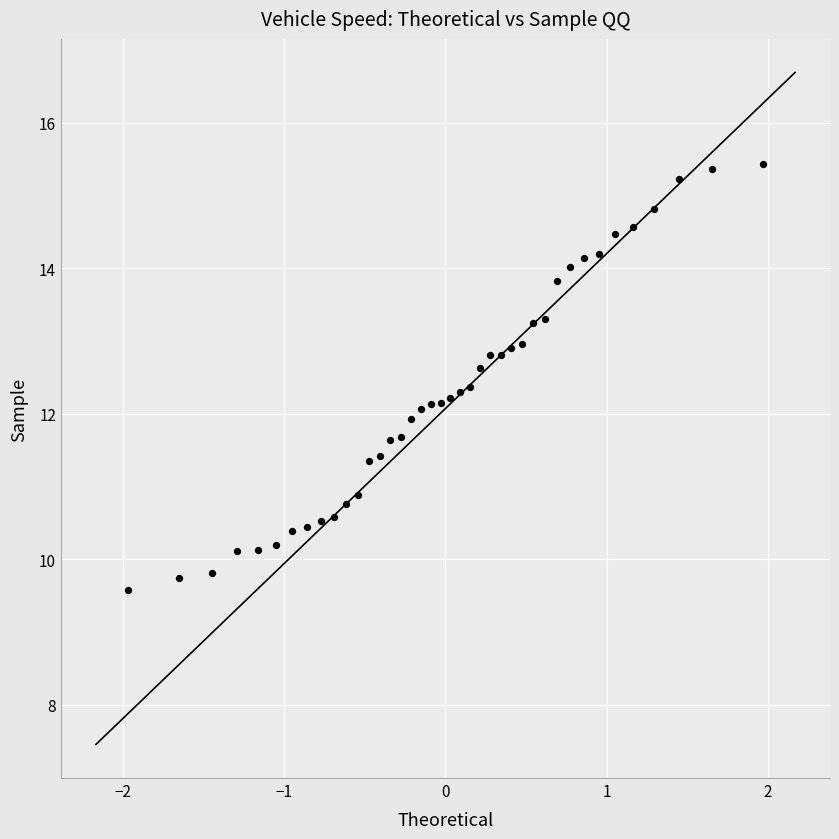

What is the range of X values (max minus min)?

3.9